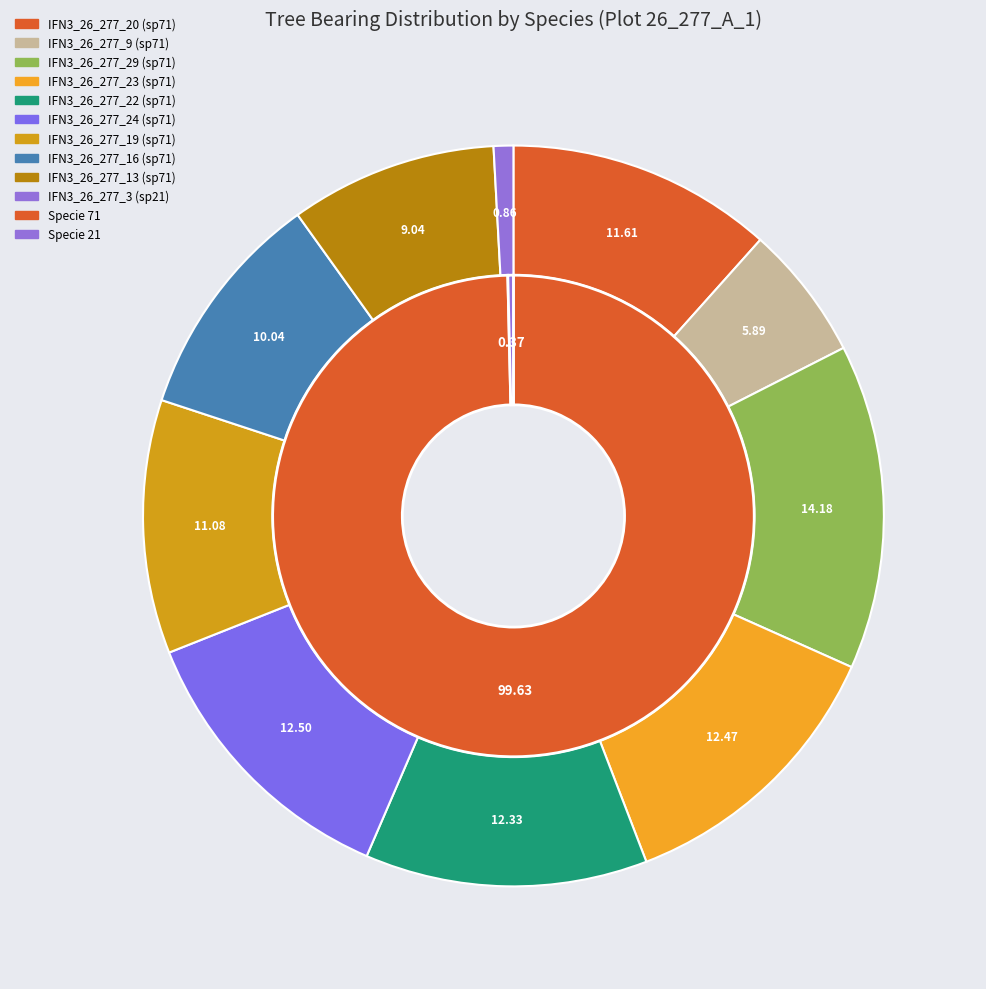

True or false: IFN3_26_277_8 accounts for 9% of the total.

False